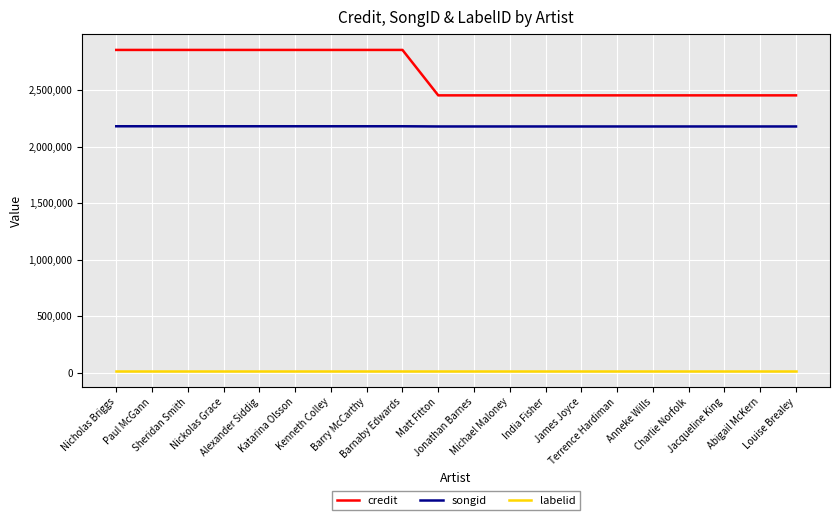

How many lines are shown in the chart?

3